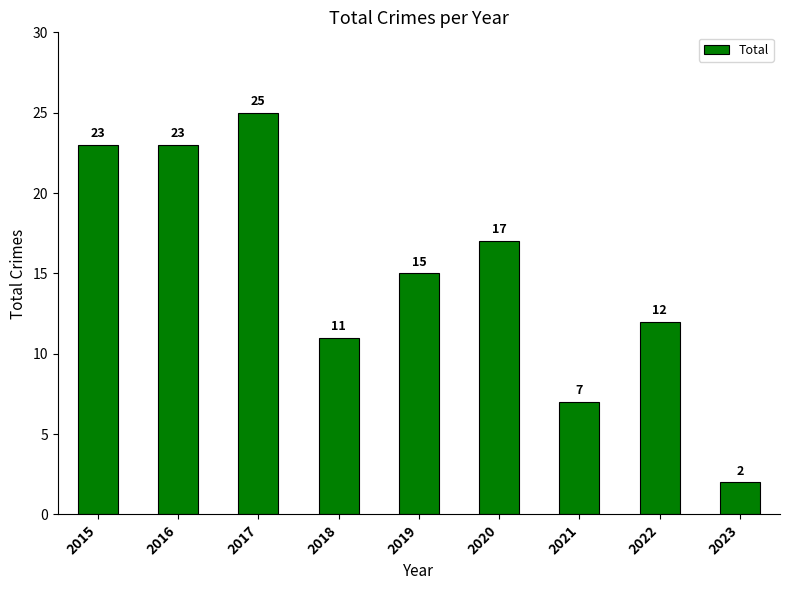

Which label corresponds to the smallest value in the chart?

2023